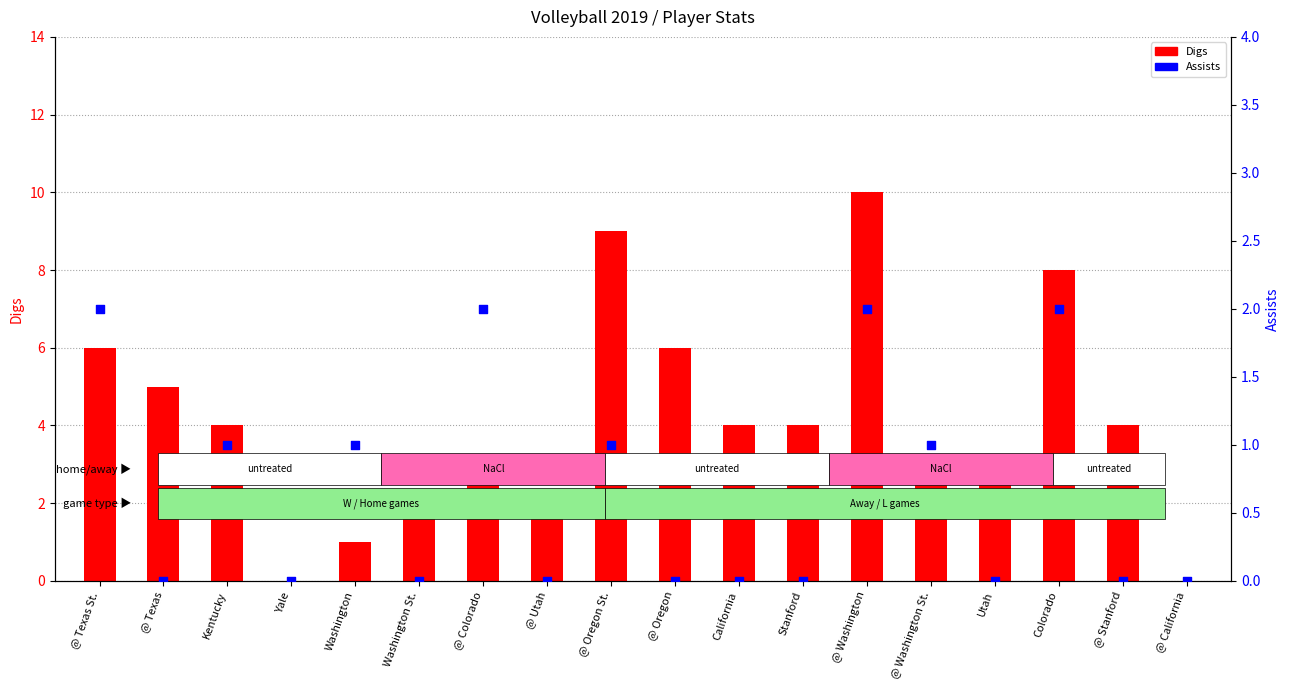

Which series has the largest total across all categories?

Digs (primary)